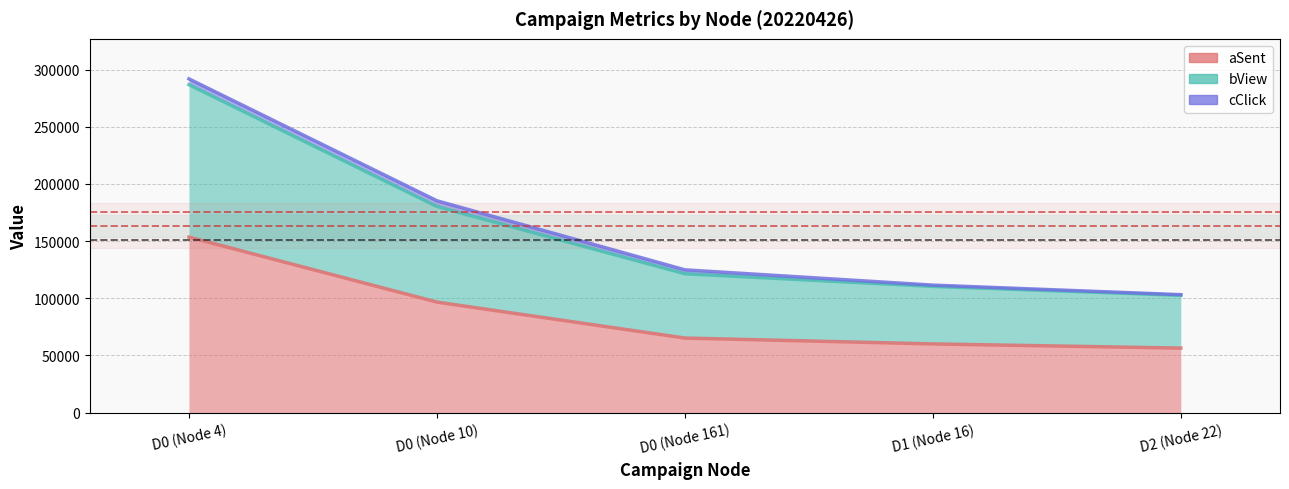

The value of bView at D1 (Node 16) is 176039. True or false?

False